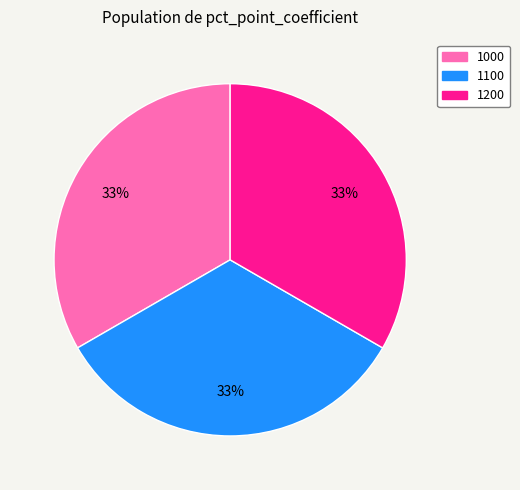

To the nearest percent, what portion does 1200 represent?

33%